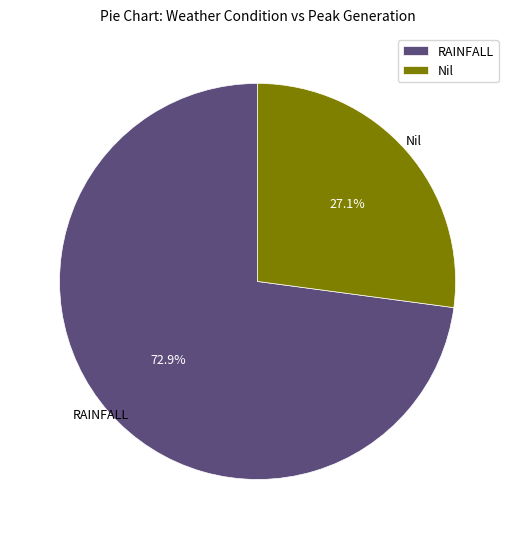

Which category accounts for the majority?

RAINFALL